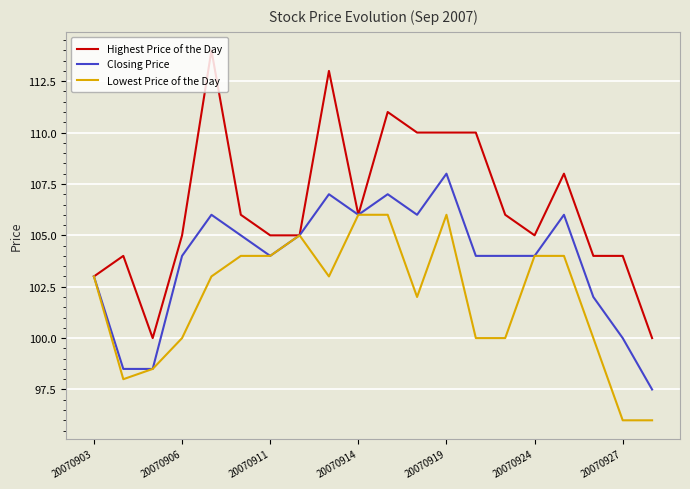

List the series in order of their overall mean, highest first.

Highest Price of the Day, Closing Price, Lowest Price of the Day